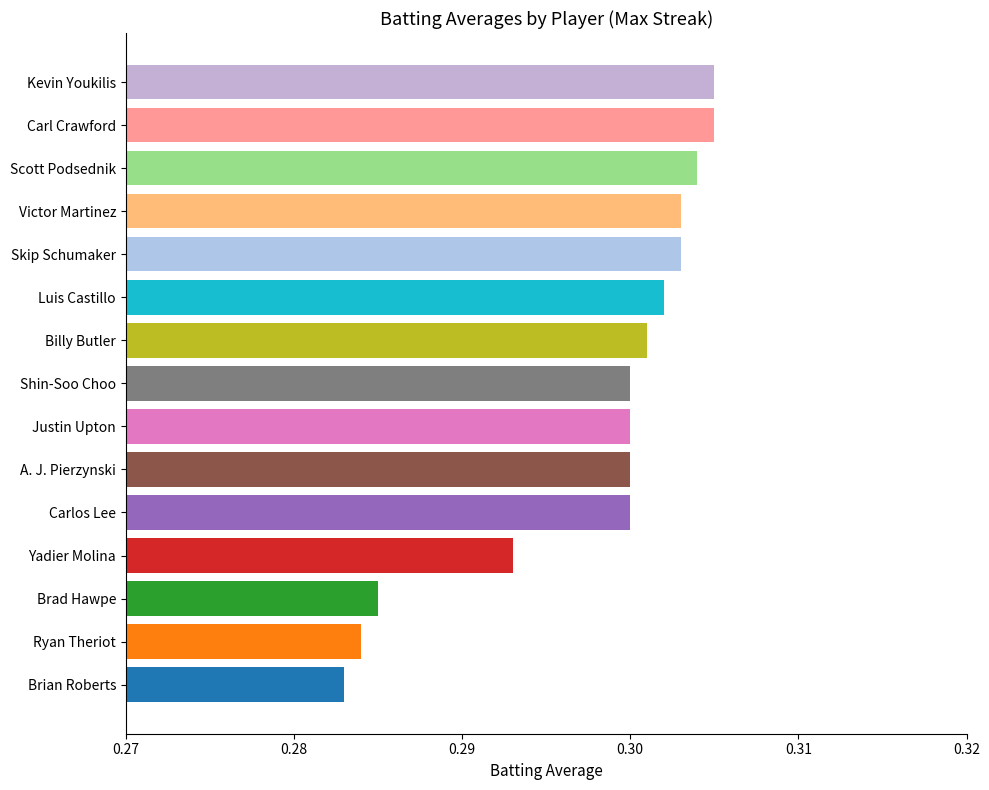

Which has a higher value, Shin-Soo Choo or Kevin Youkilis?

Kevin Youkilis